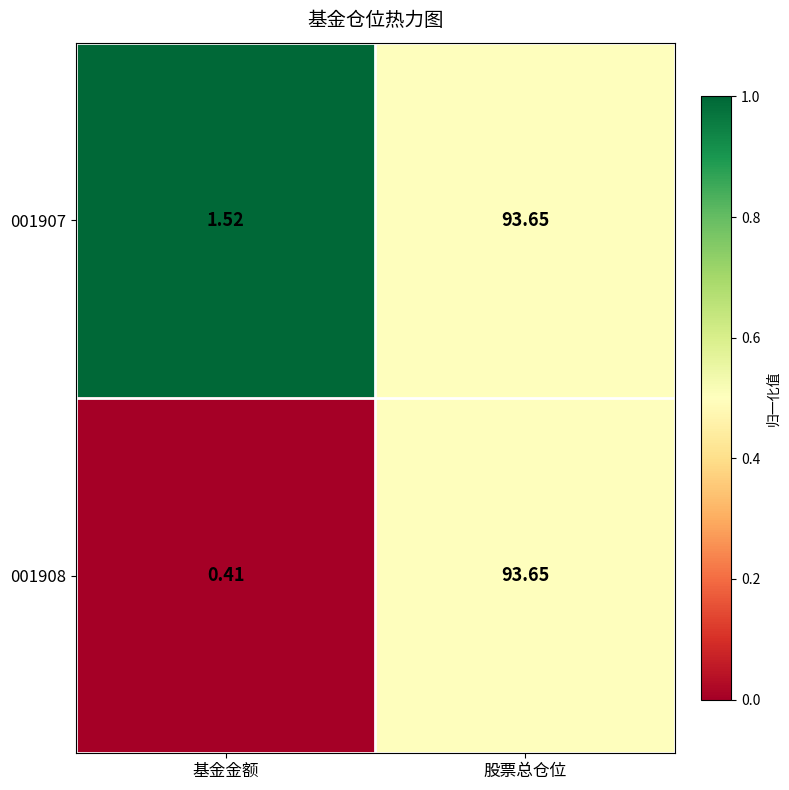

Where is 001907 nearest to the value 47?

基金金额